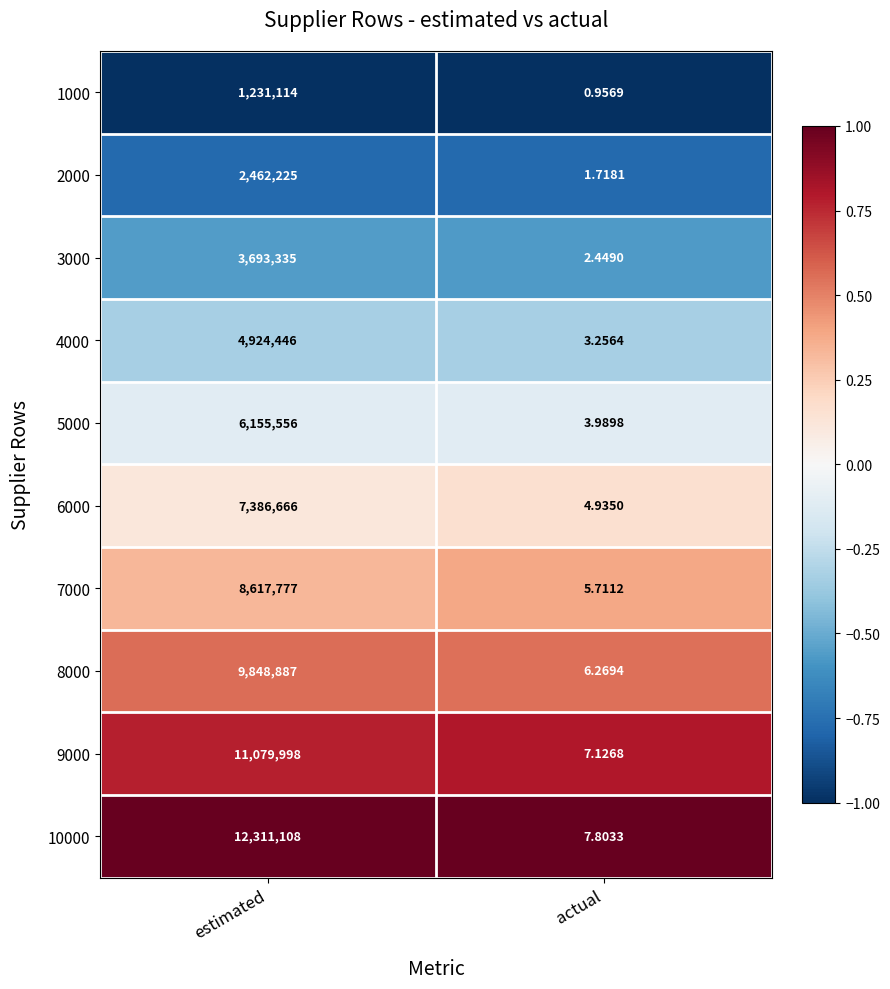

At which category does the chart reach its peak across all series?

estimated